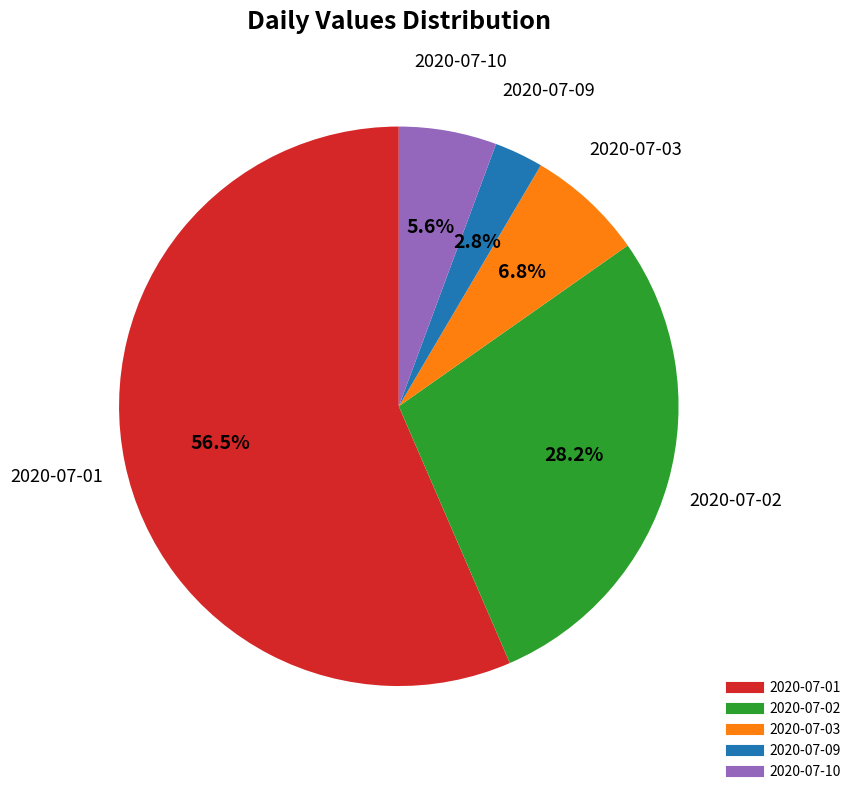

What is the majority slice?

2020-07-01